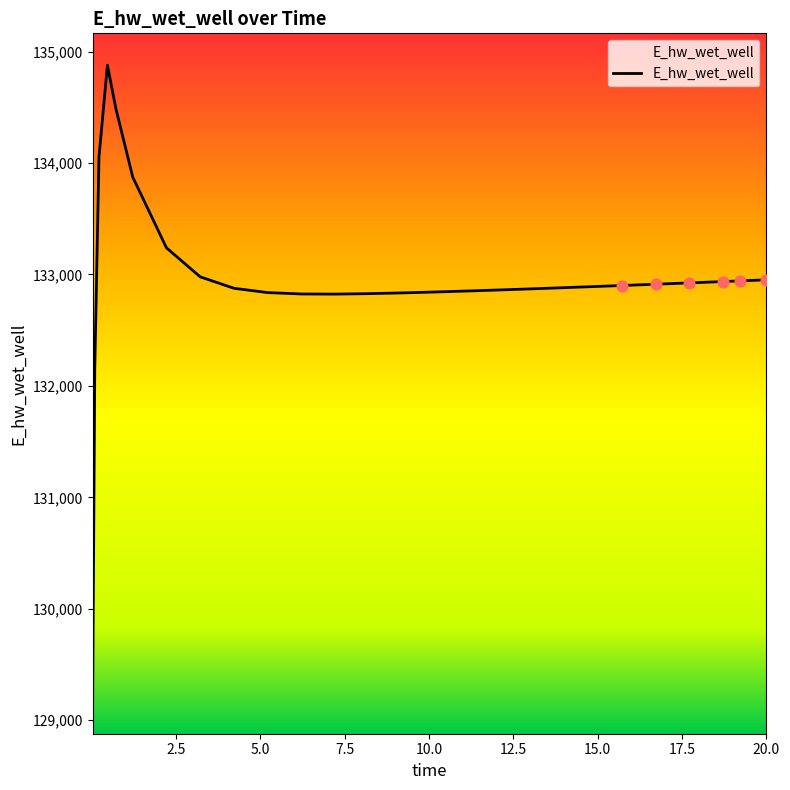

What is the smallest value displayed?

129163.7